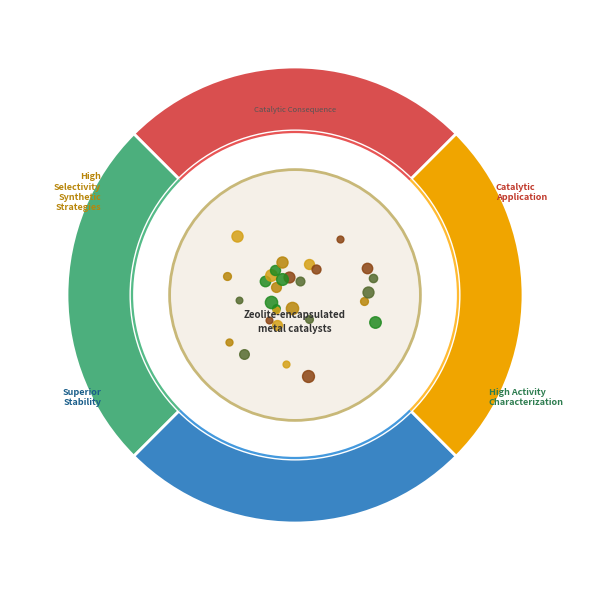

To the nearest percent, what portion does 11 represent?

8%